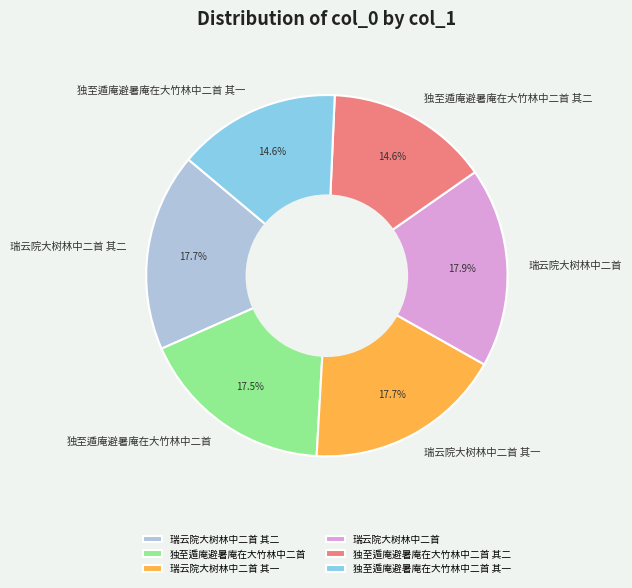

Is there a majority slice in this chart?

No